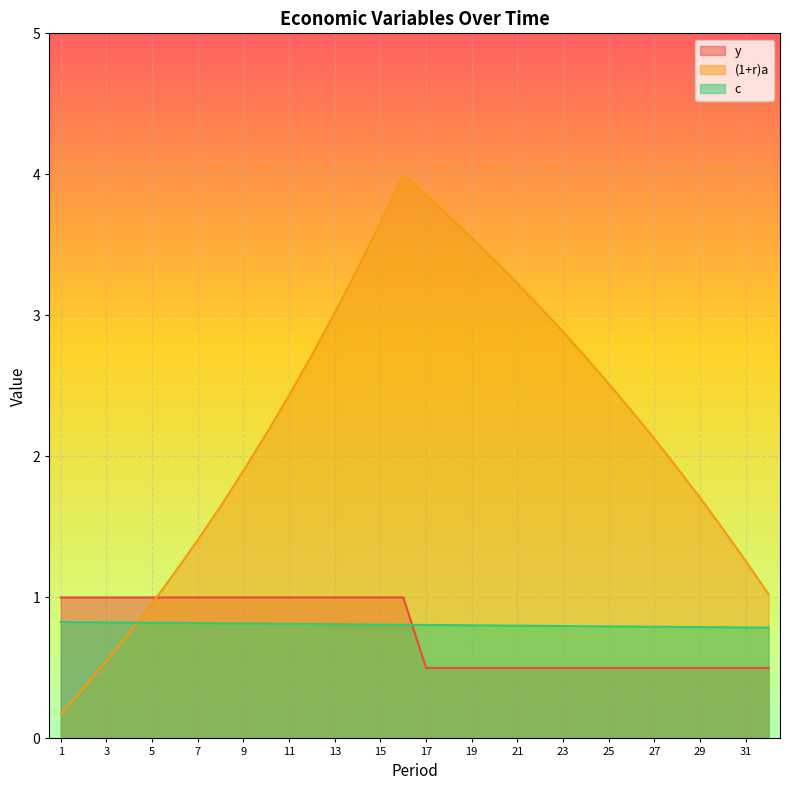

What is the average value of the (1+r)a series?

2.2